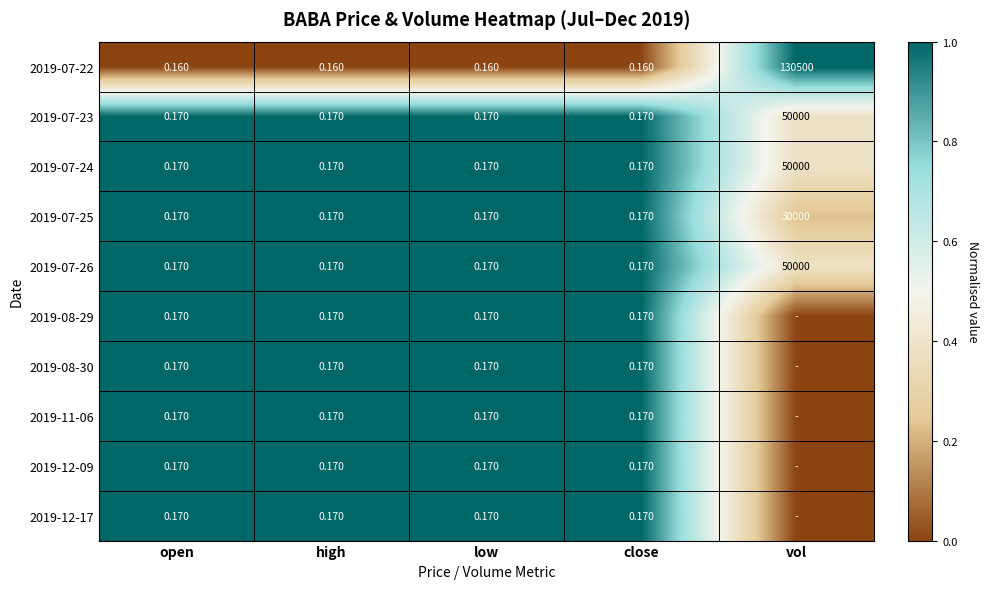

Which has a higher value, vol or open?

vol